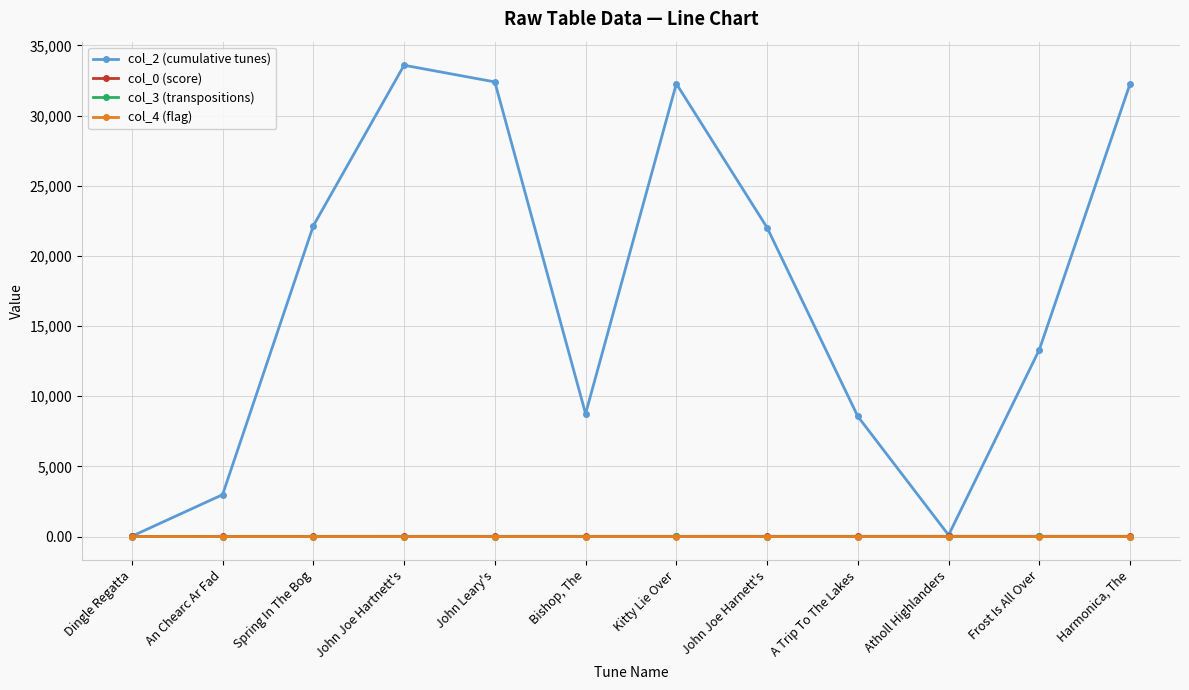

Which series has the widest spread of values?

col_2 (cumulative tunes)